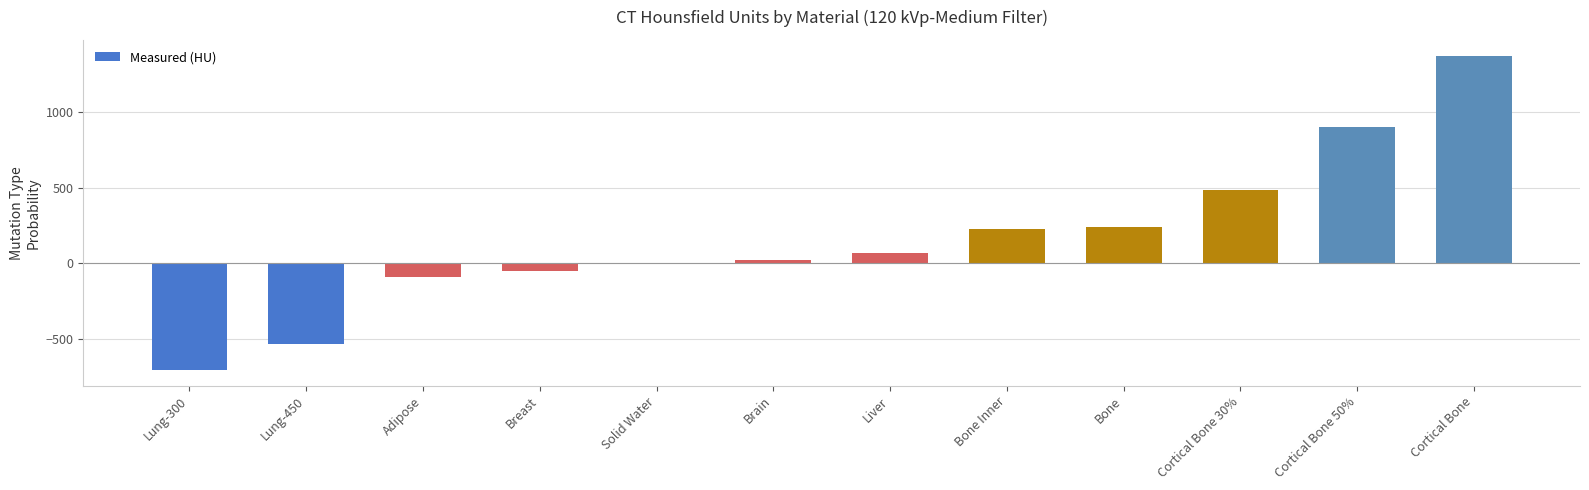

Are the bars horizontal?

No